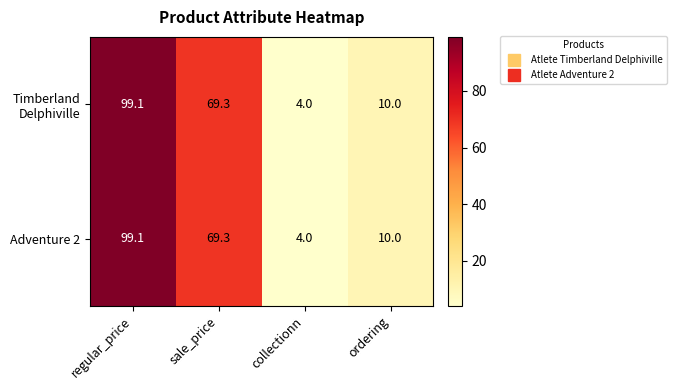

What is the maximum value shown in the chart?

99.1